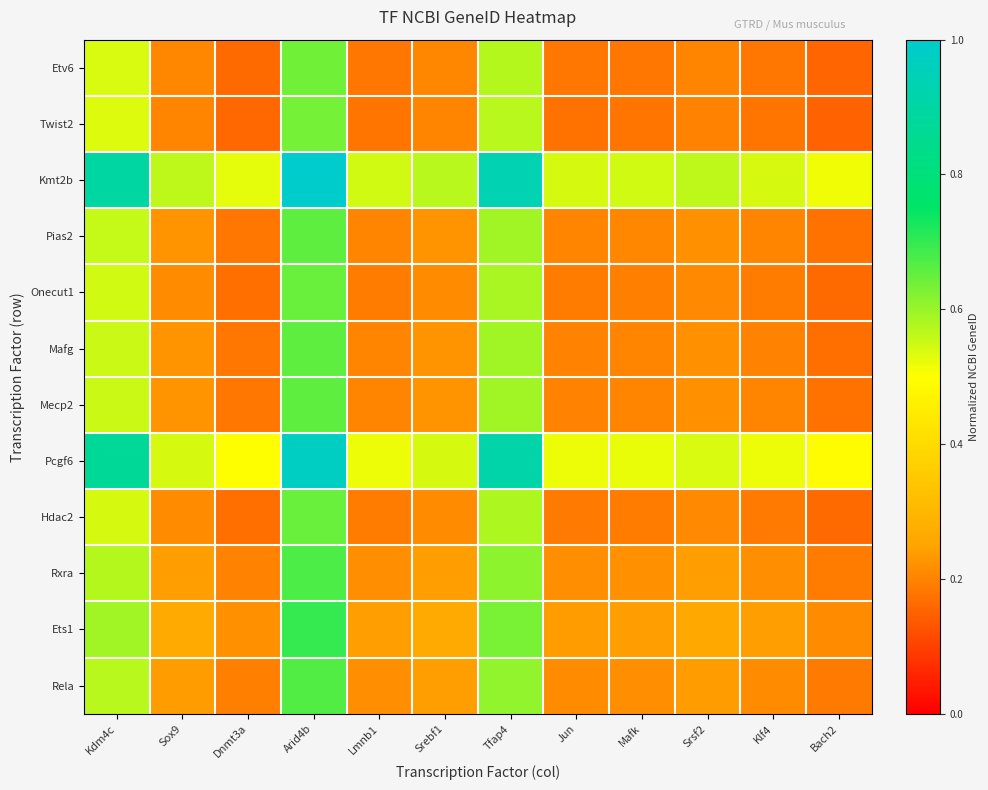

At how many categories does at least one series exceed 0?

12